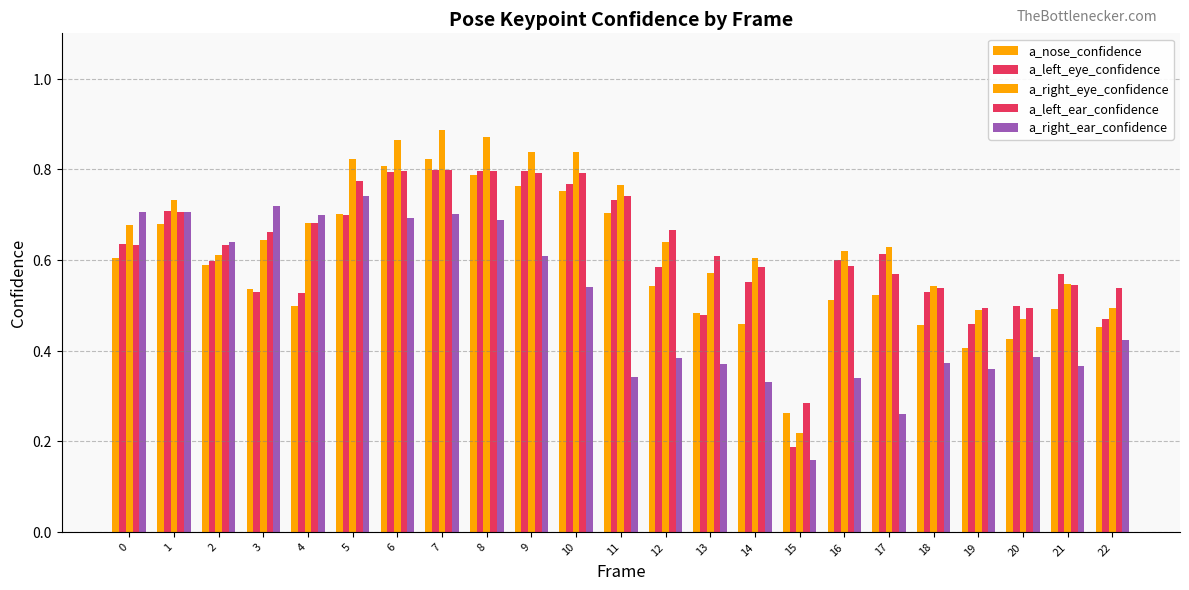

Which category has the lowest value in the a_nose_confidence series?

15